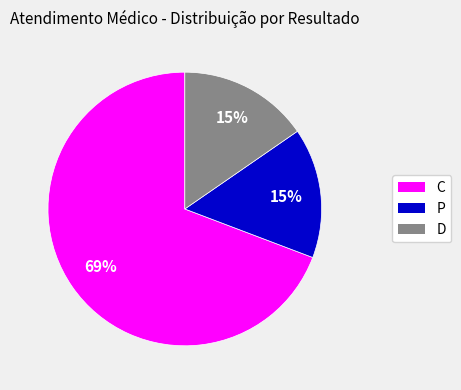

Which slice is the largest?

C